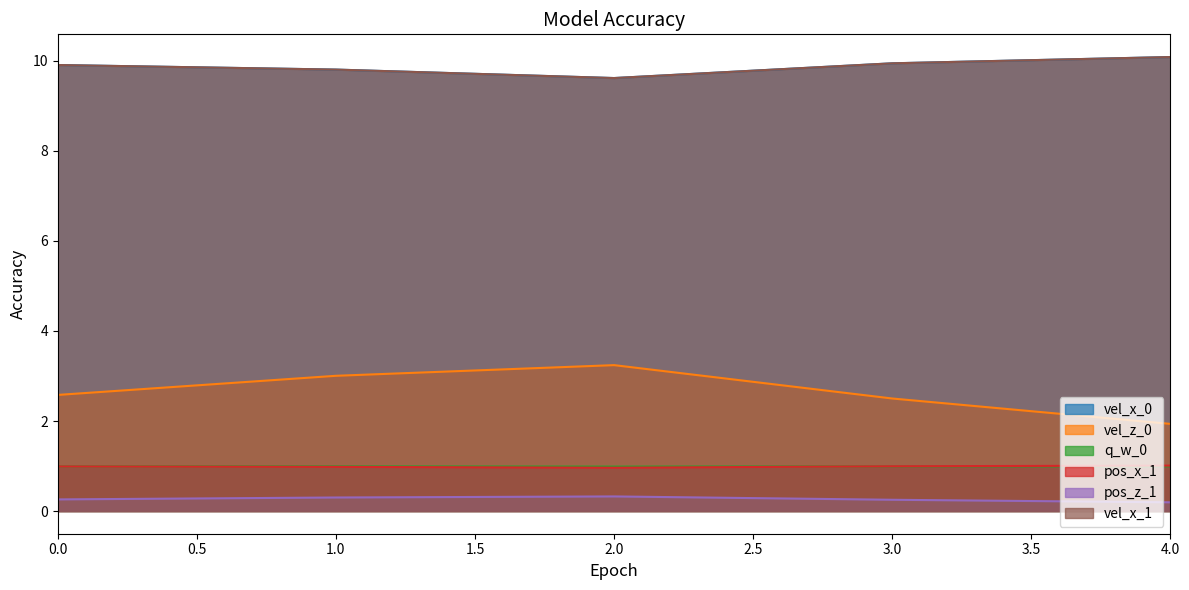

Is it true that pos_z_1 equals 0.2 at 4.0?

True